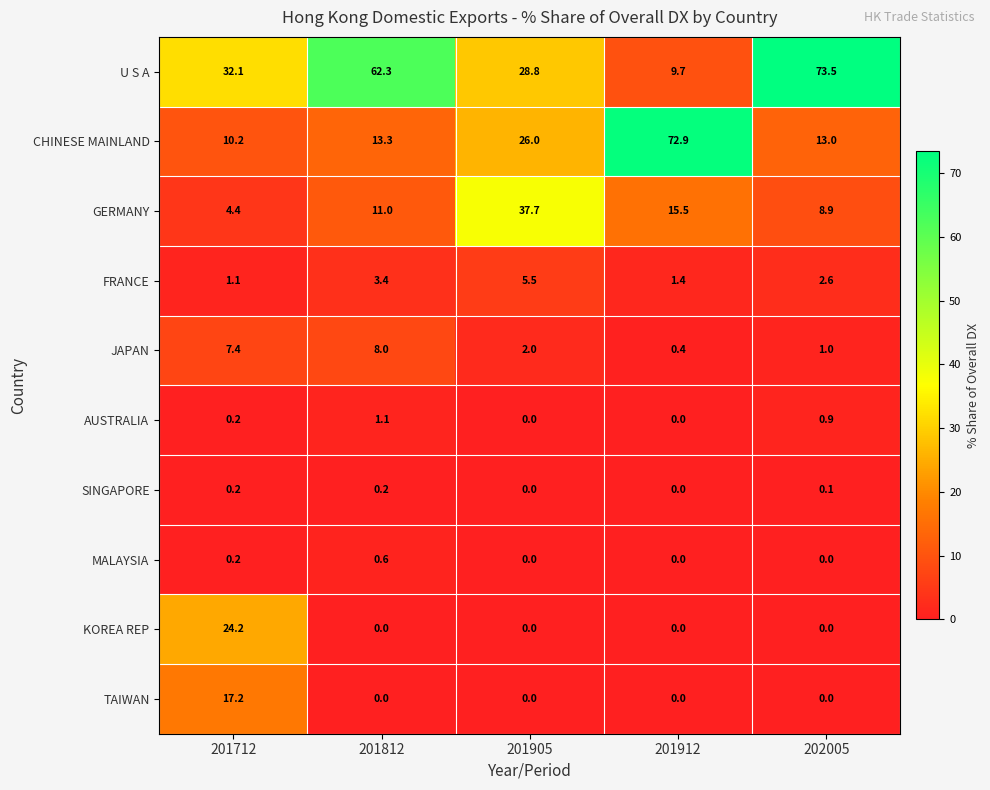

What is the highest value of the AUSTRALIA series?

1.1